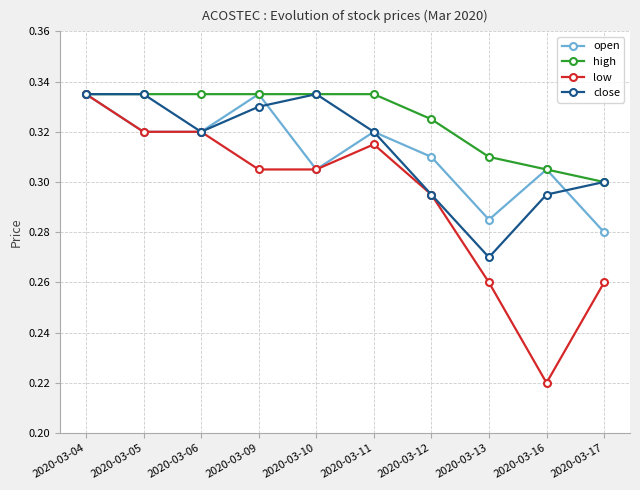

How many interior local peaks does the open series have?

3